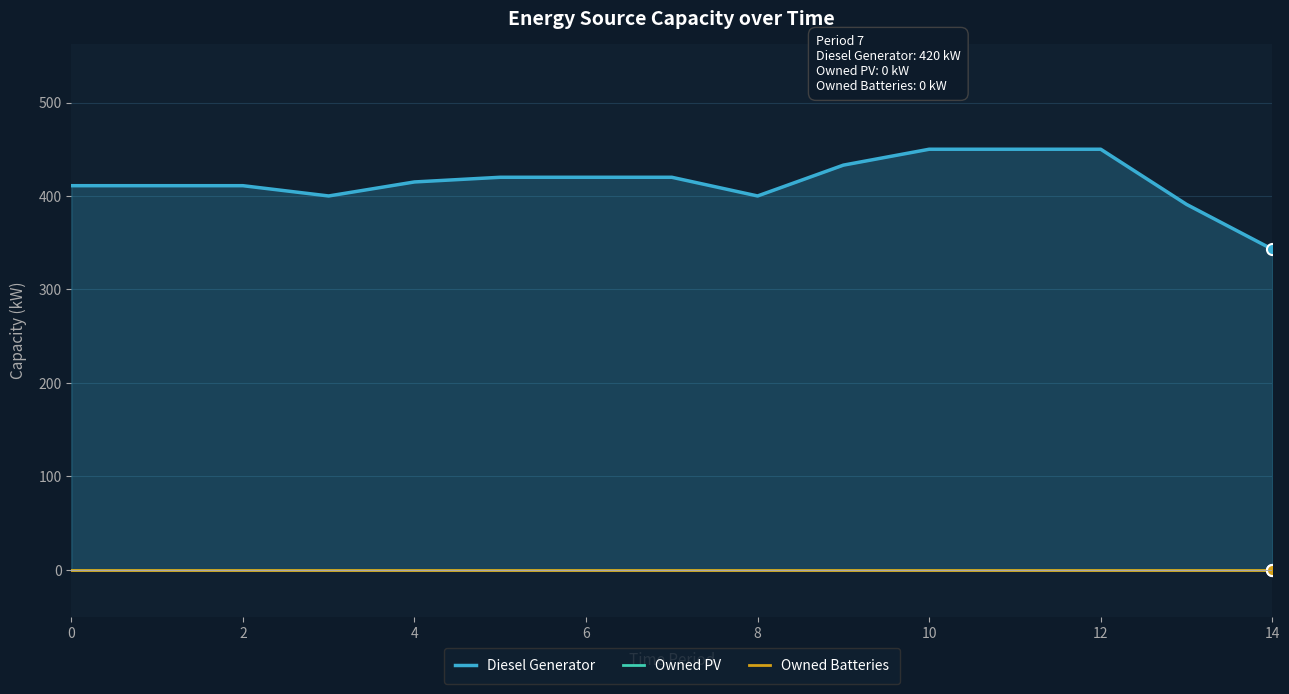

What is the value of the Diesel Generator point at the 8th from the left?

420